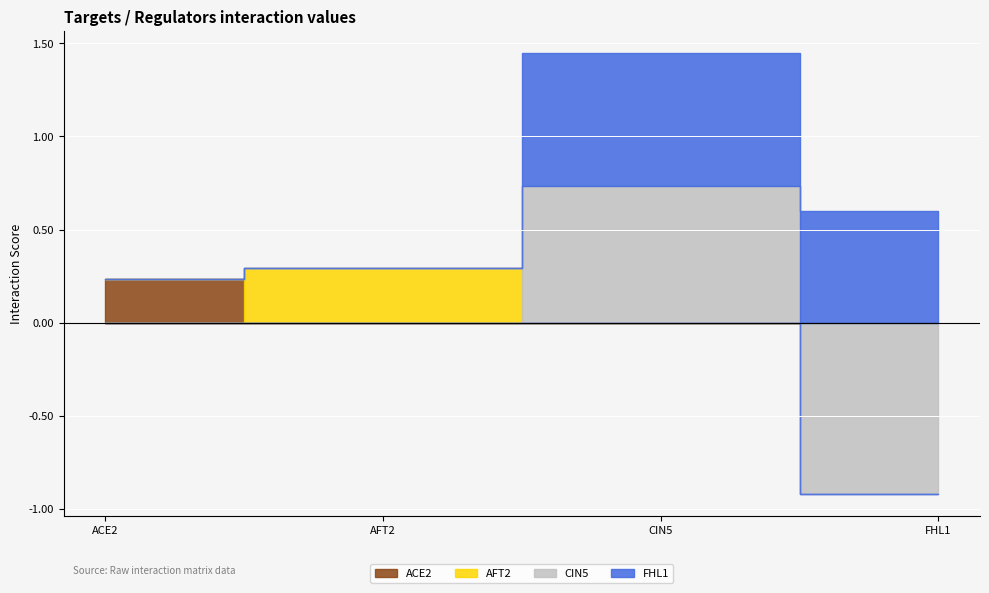

What is the sum of all ACE2 values?

0.2